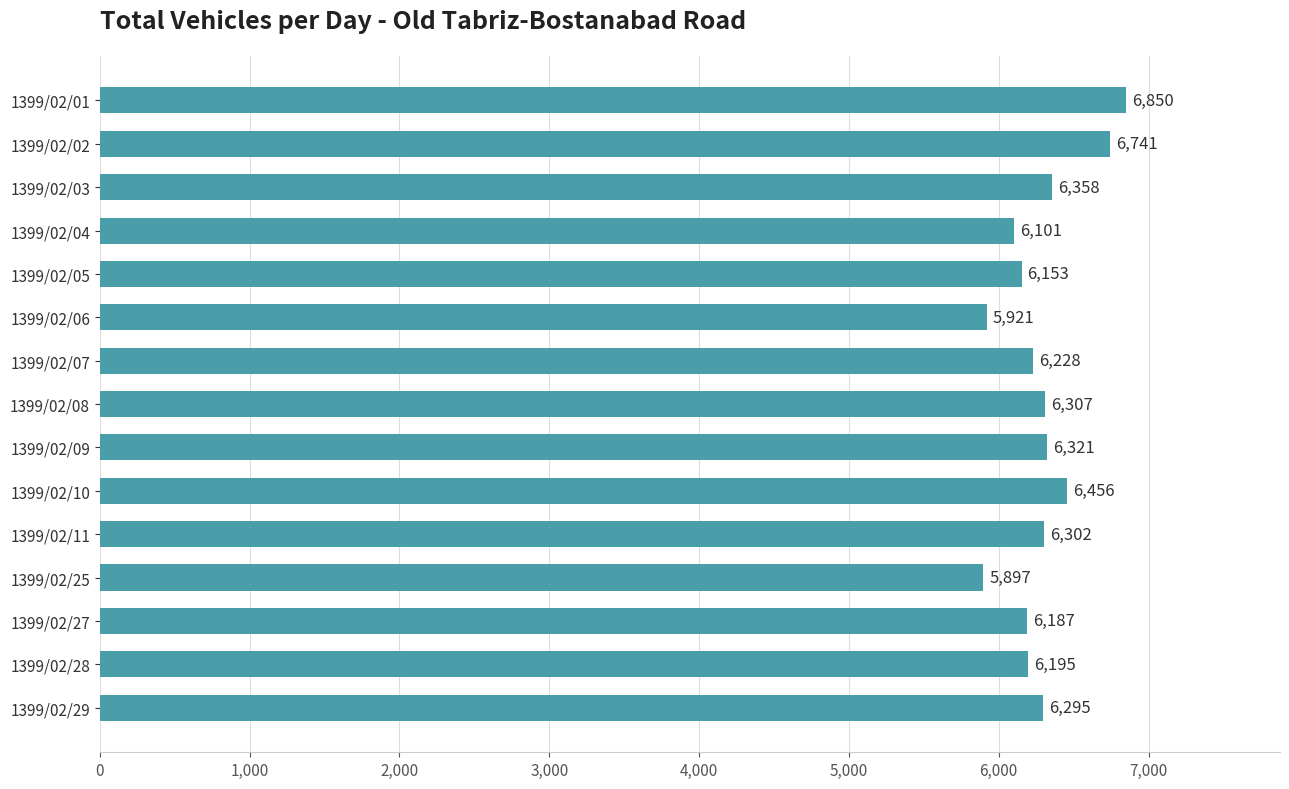

What is the value of the 9th bar from the top?

6321